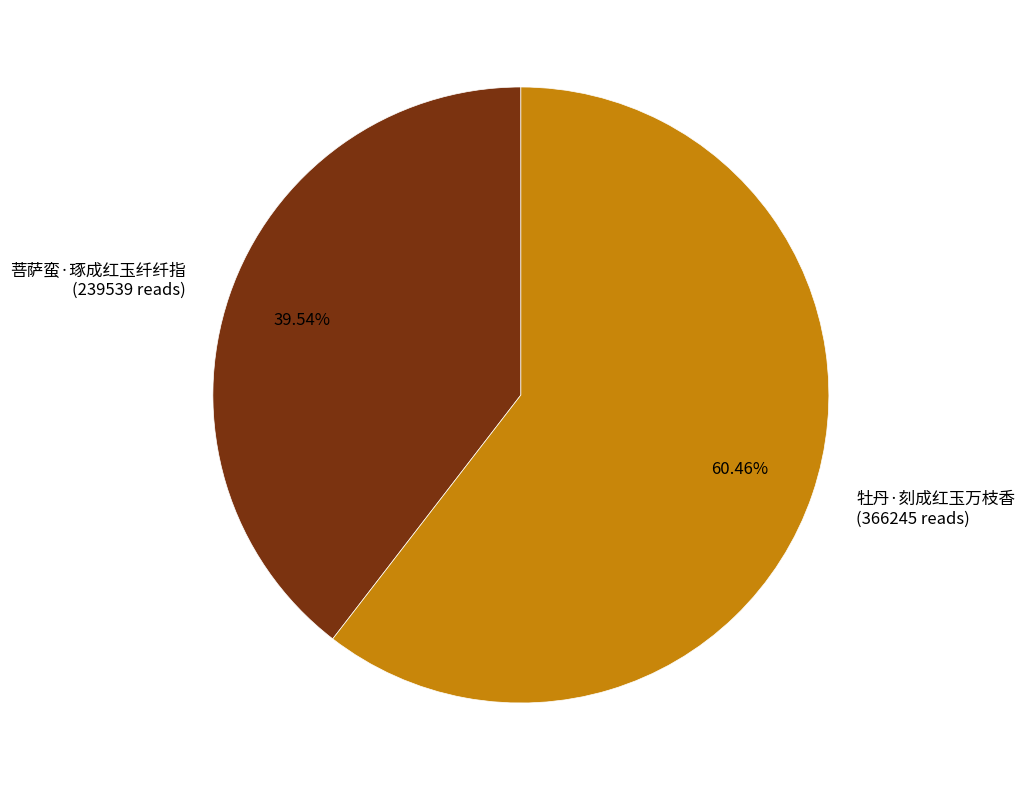

What is the largest slice in the pie chart?

牡丹·刻成红玉万枝香